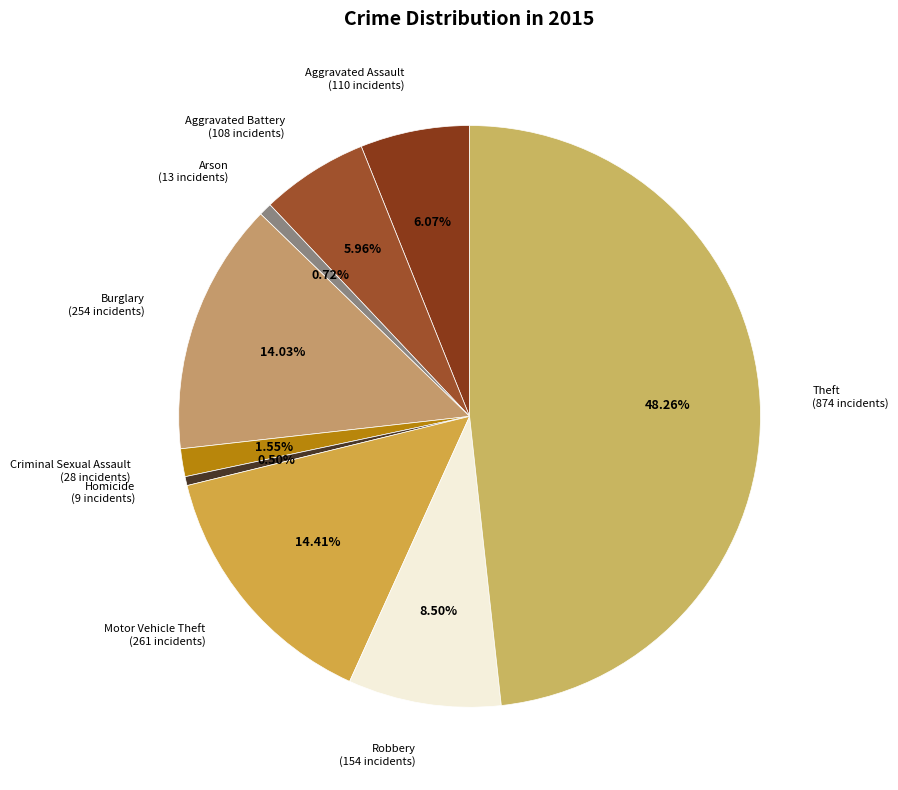

Between Theft (874 incidents) and Aggravated Assault (110 incidents), which is larger?

Theft (874 incidents)